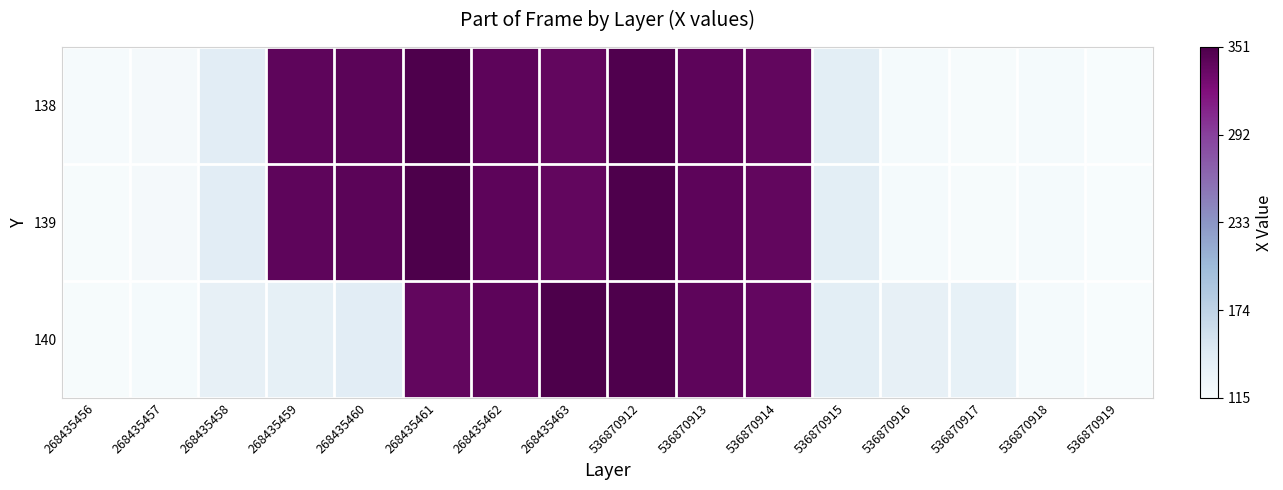

What is the spread (max minus min) of values at 268435457?

1